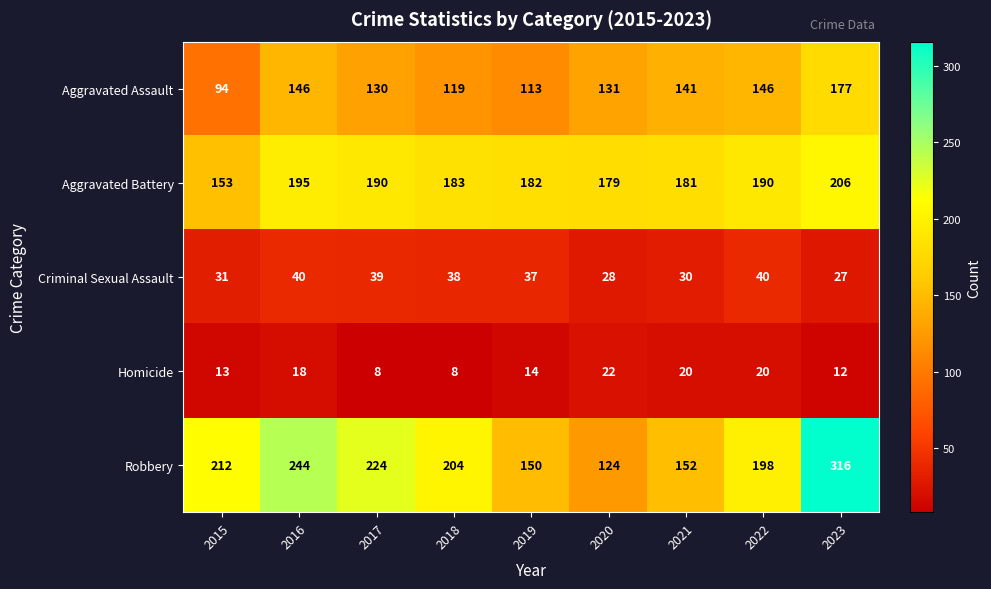

Which label corresponds to the largest value in the chart?

2023